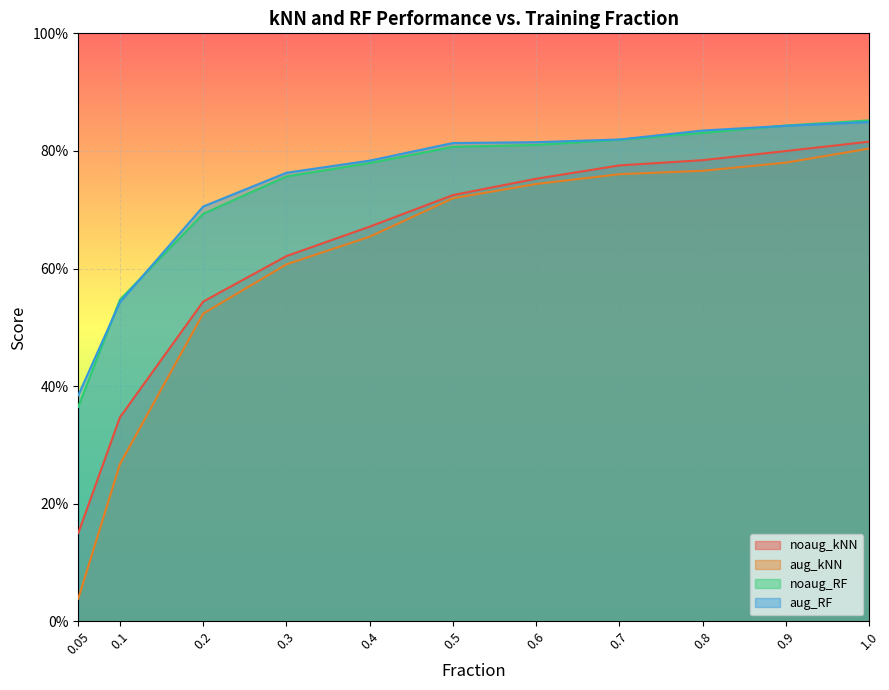

How many lines are shown in the chart?

4